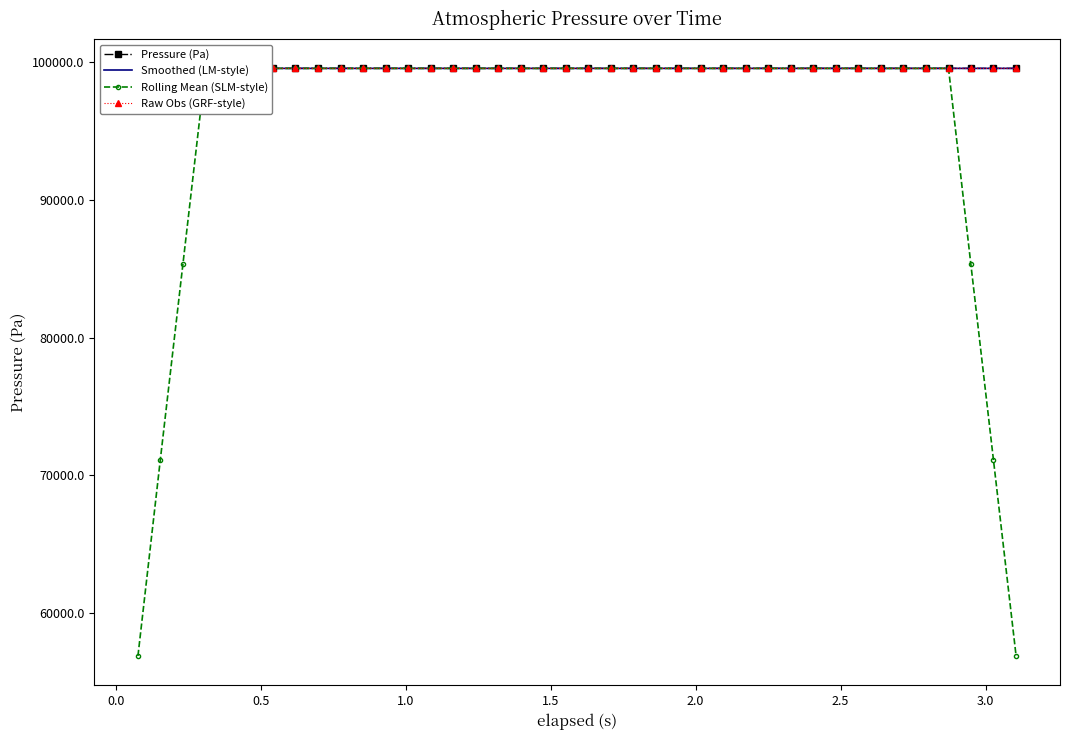

Rank the series by their maximum value, from lowest to highest.

Rolling Mean (SLM-style), Smoothed (LM-style), Pressure (Pa), Raw Obs (GRF-style)